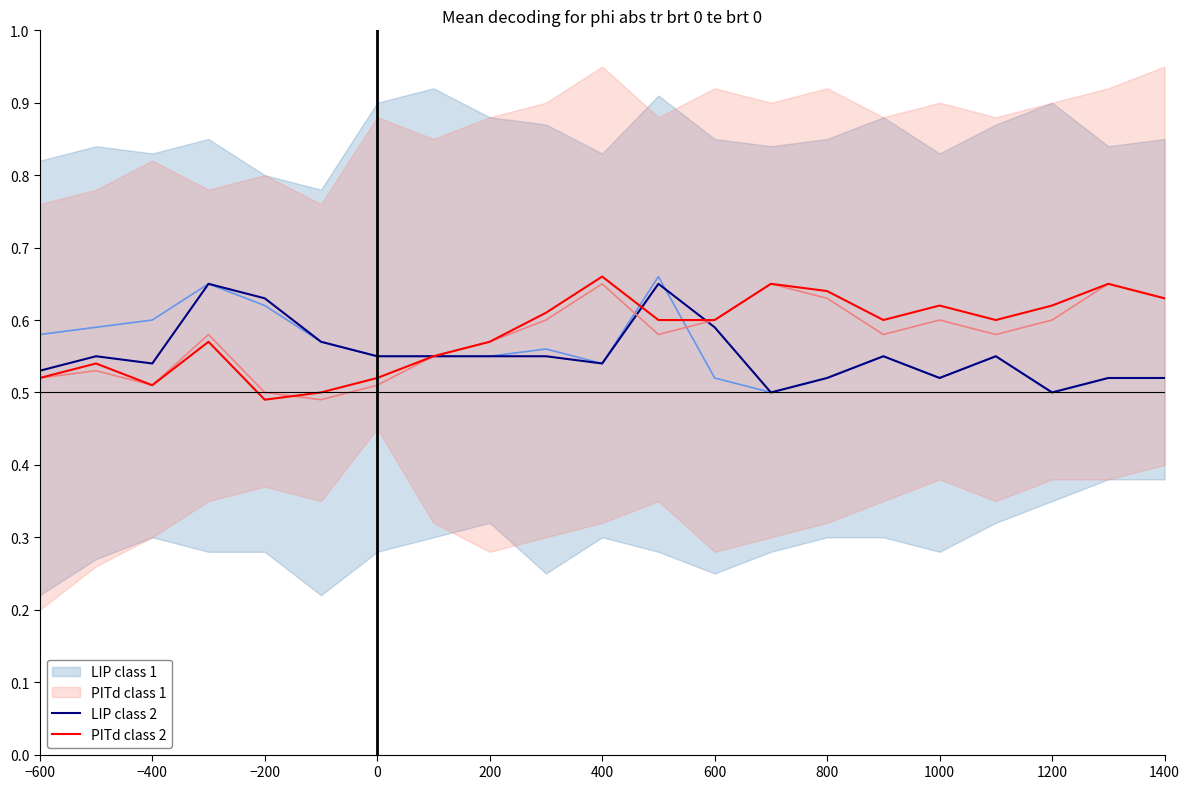

The PITd class 2 series shows 0.9 at −400. True or false?

False